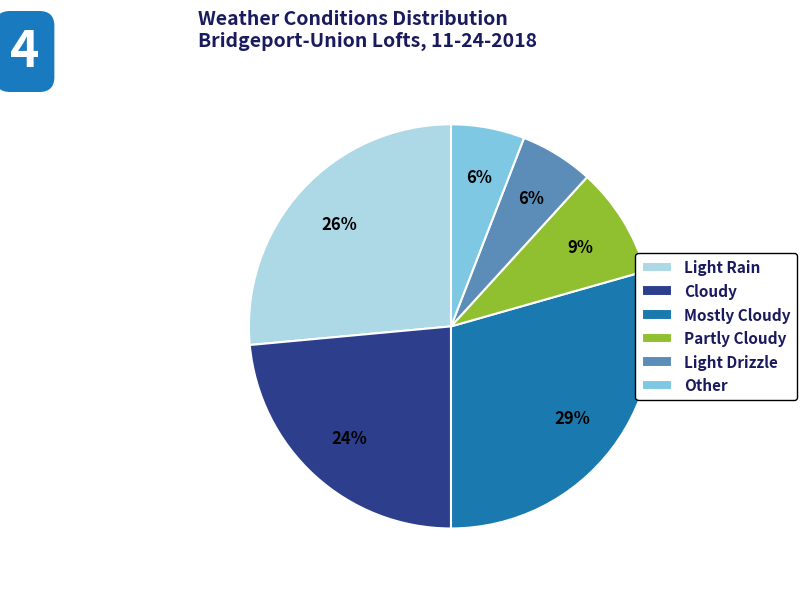

Which has a higher value, Cloudy or Light Rain?

Light Rain